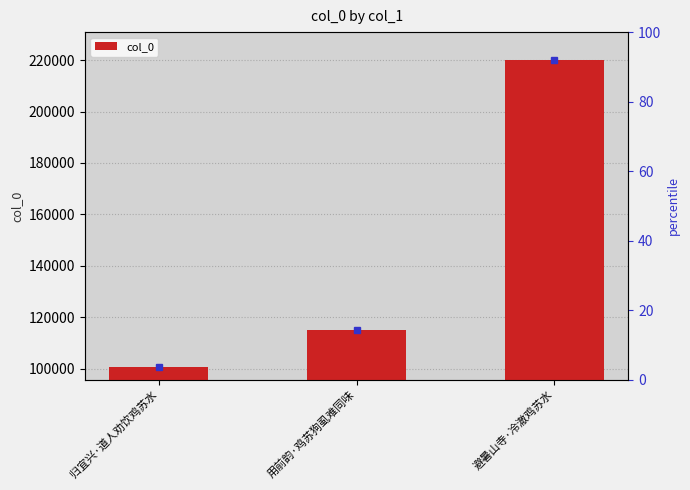

Which category has the lowest value across all series?

归宜兴·道人劝饮鸡苏水